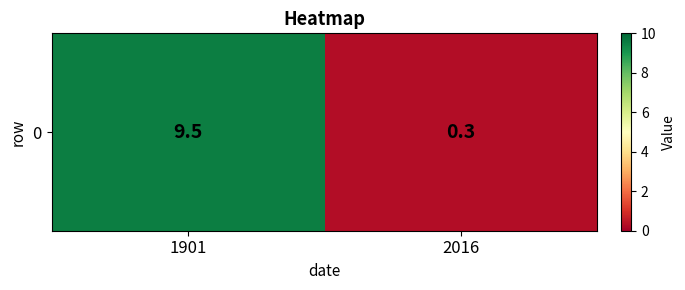

What is the difference between the values at 1901 and 2016?

9.2